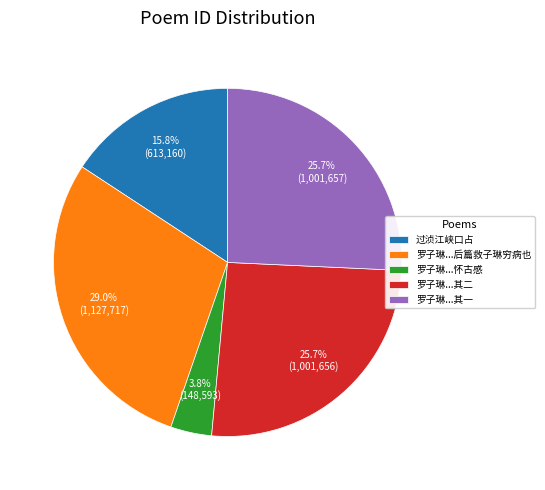

Combined, do 罗子琳...后篇救子琳穷病也 and 过浈江峡口占 account for over 50%?

No